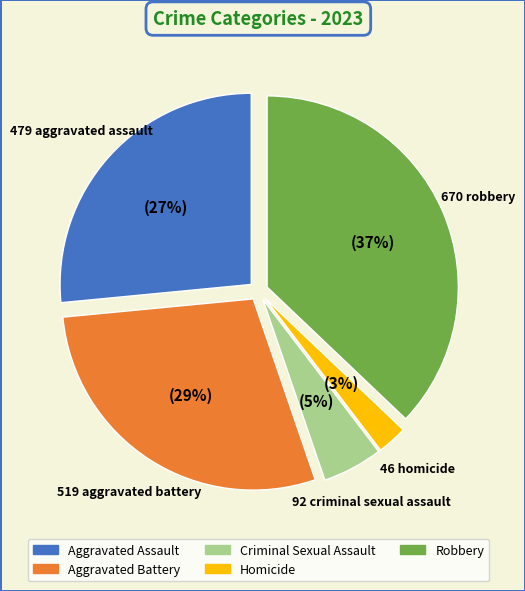

How many slices are in this pie chart?

5